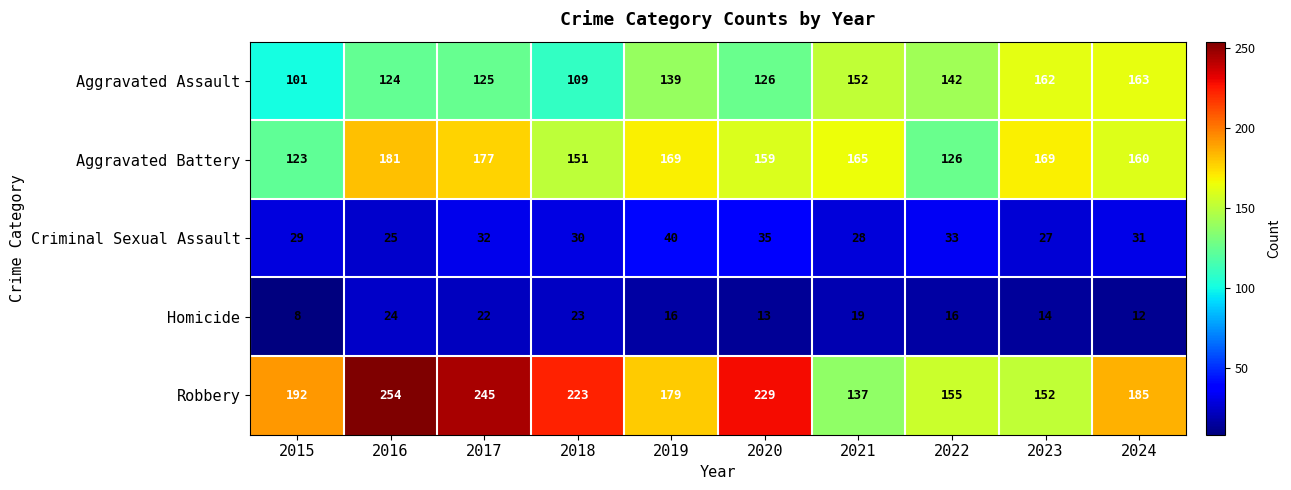

Where does the Homicide series first go above 16?

2016